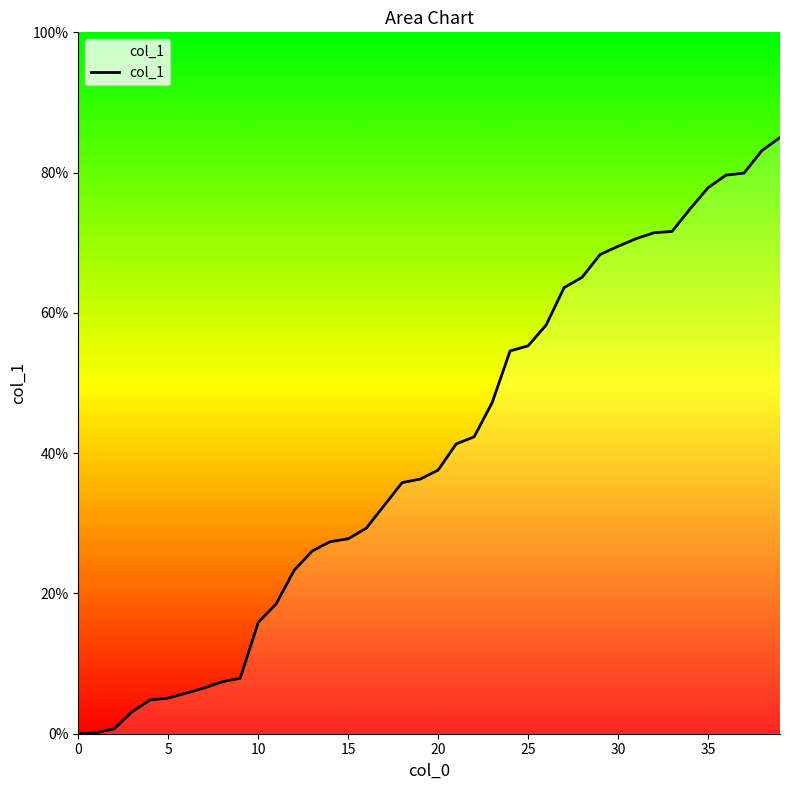

What is the greatest value displayed?

85.0